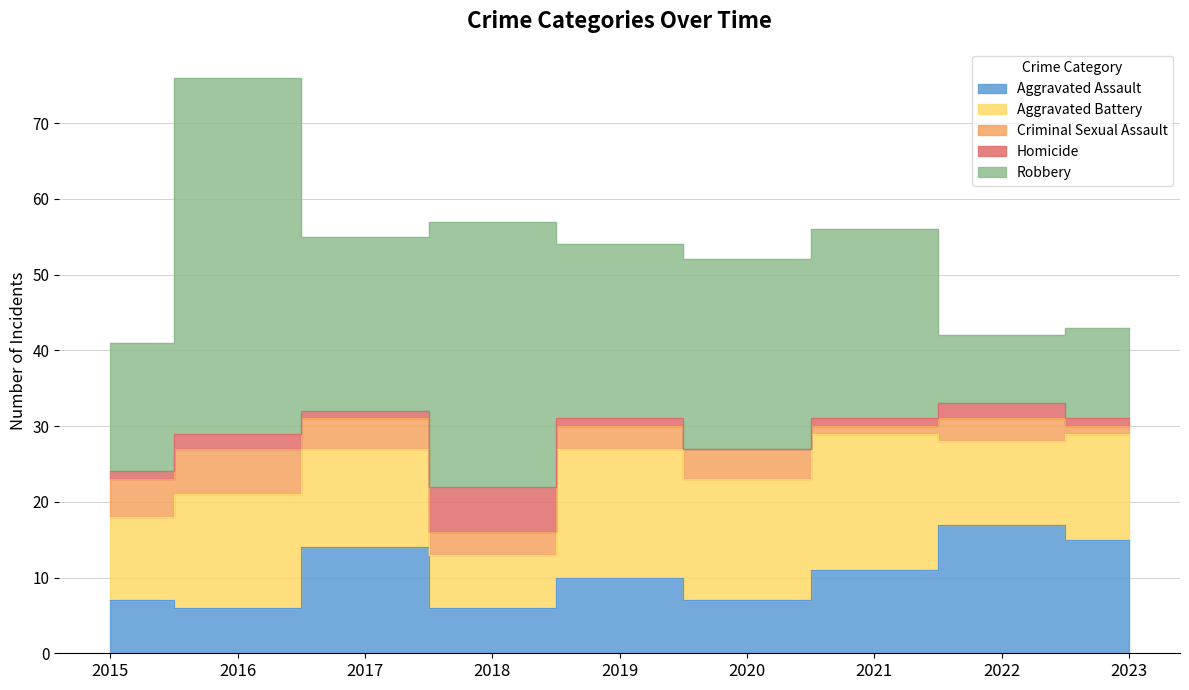

Reading left to right, list all the values displayed in this chart.

Aggravated Assault: 2015=7	2016=6	2017=14	2018=6	2019=10	2020=7	2021=11	2022=17	2023=15
Aggravated Battery: 2015=11	2016=15	2017=13	2018=7	2019=17	2020=16	2021=18	2022=11	2023=14
Criminal Sexual Assault: 2015=5	2016=6	2017=4	2018=3	2019=3	2020=4	2021=1	2022=3	2023=1
Homicide: 2015=1	2016=2	2017=1	2018=6	2019=1	2020=0	2021=1	2022=2	2023=1
Robbery: 2015=17	2016=47	2017=23	2018=35	2019=23	2020=25	2021=25	2022=9	2023=12